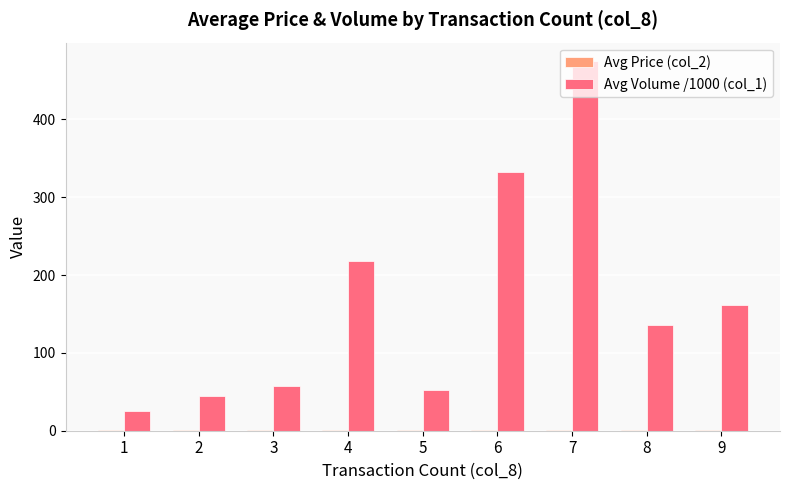

At which category is the sum across all series the highest?

7